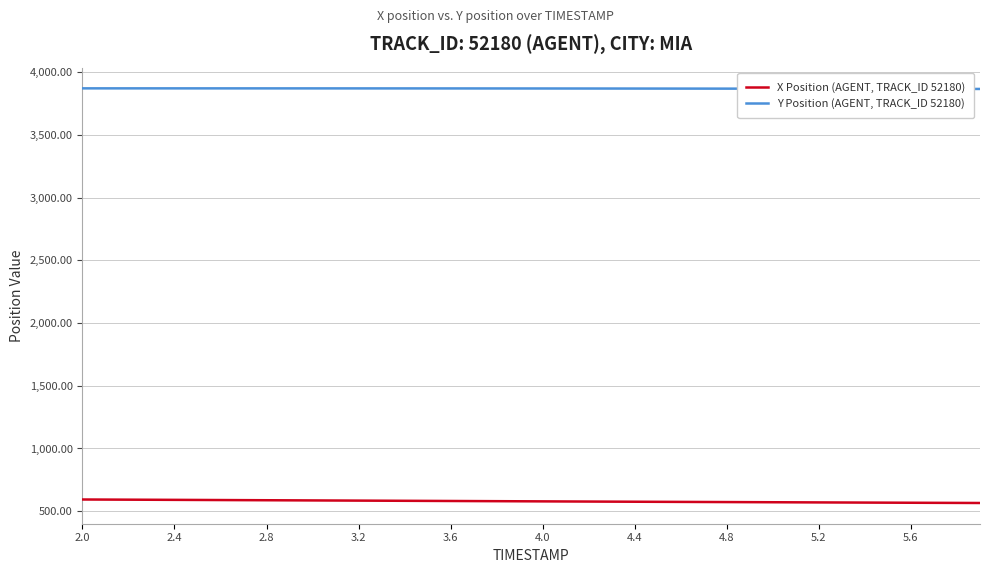

Which series has the largest total across all categories?

Y Position (AGENT, TRACK_ID 52180)